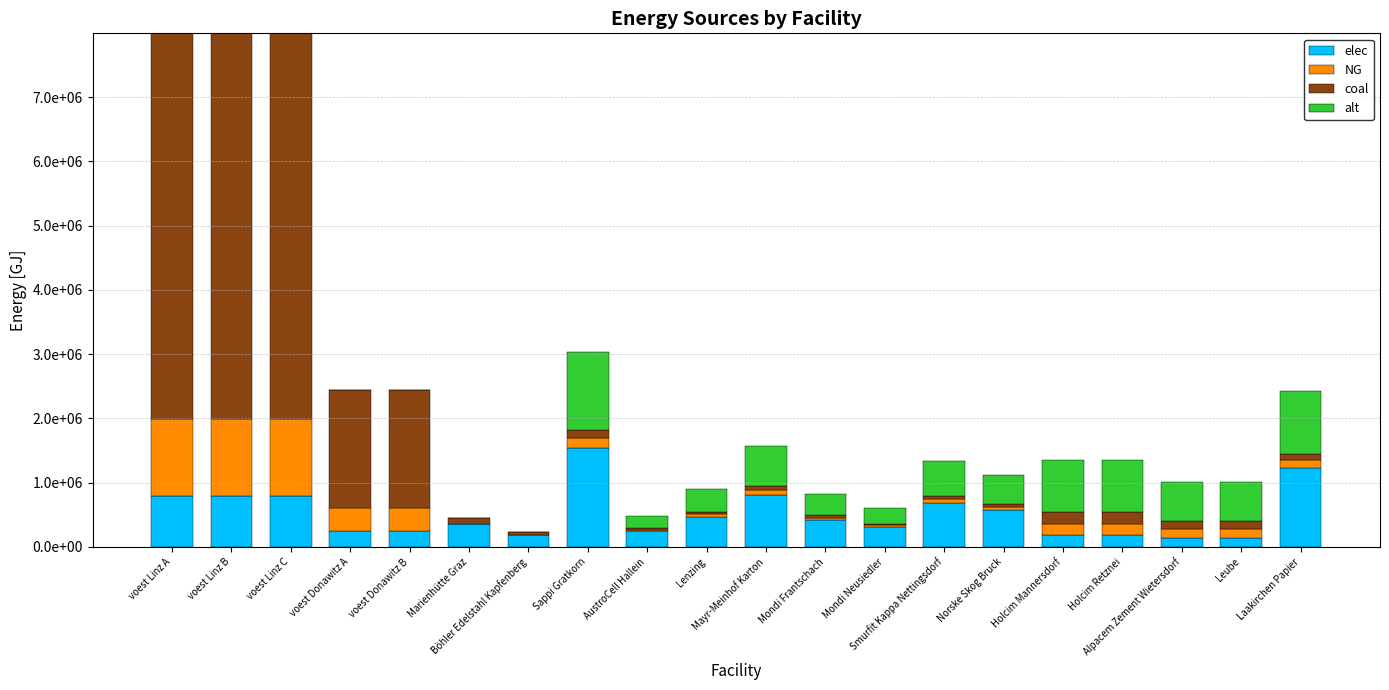

Does the chart contain stacked bars?

Yes